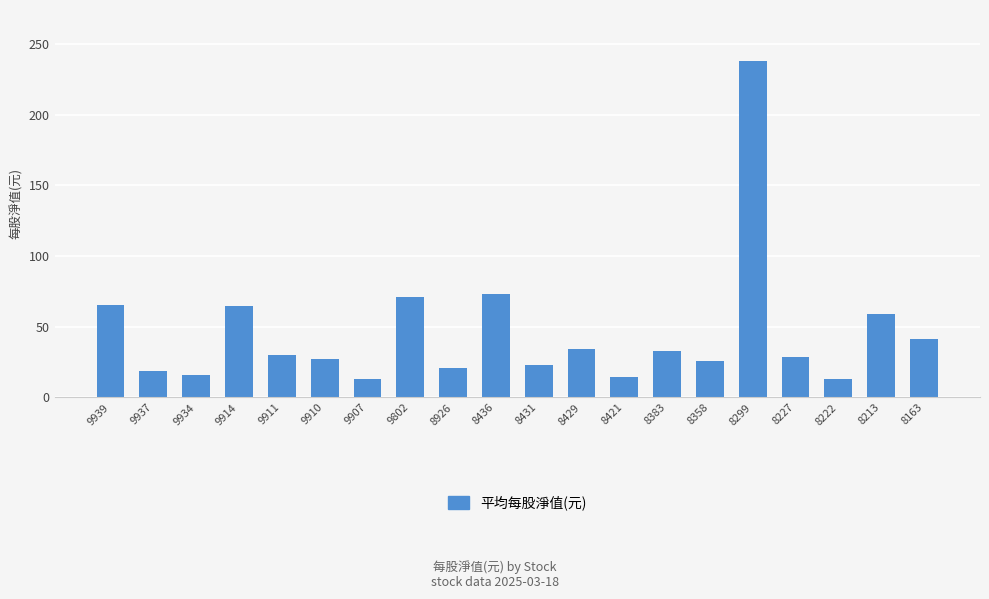

True or false: the data shows 18.4 at 9937.

True